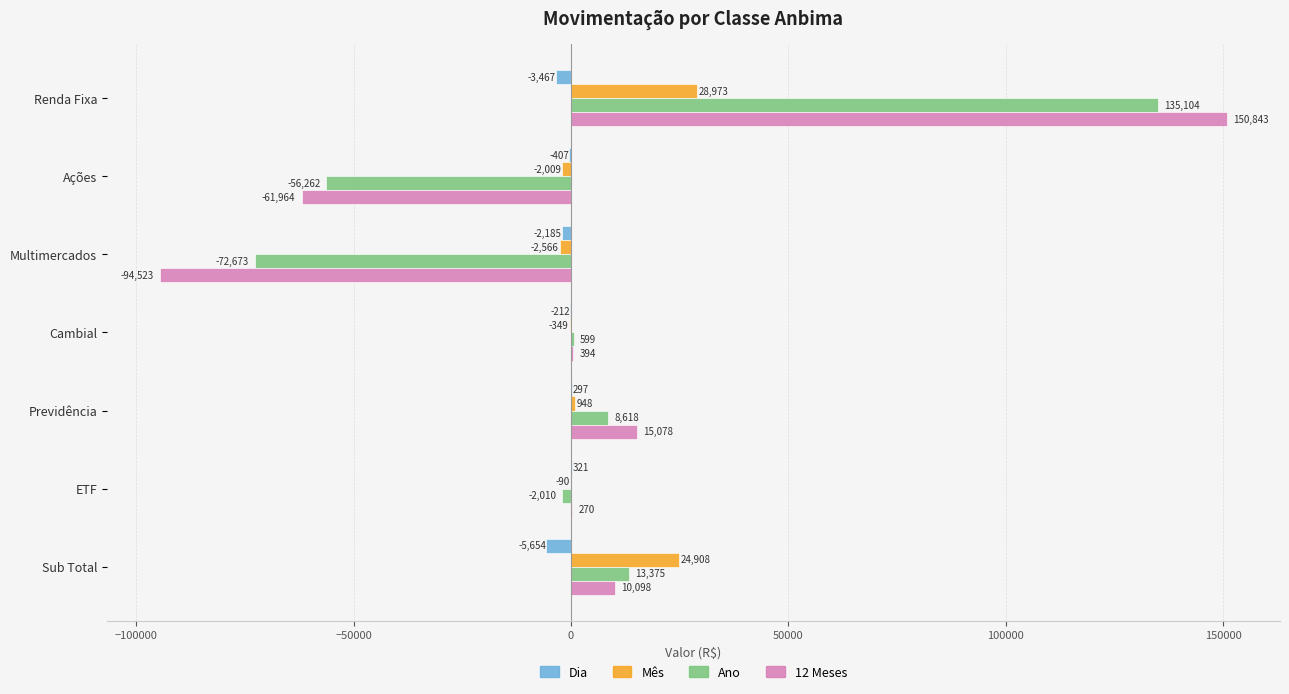

Is the value of Mês at Ações greater than the value of Dia at Cambial?

No